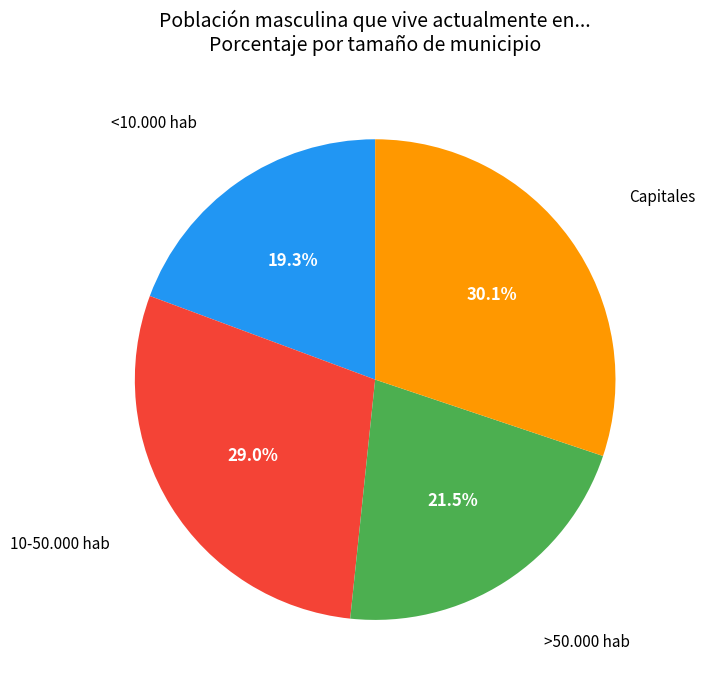

Is there a majority slice in this chart?

No